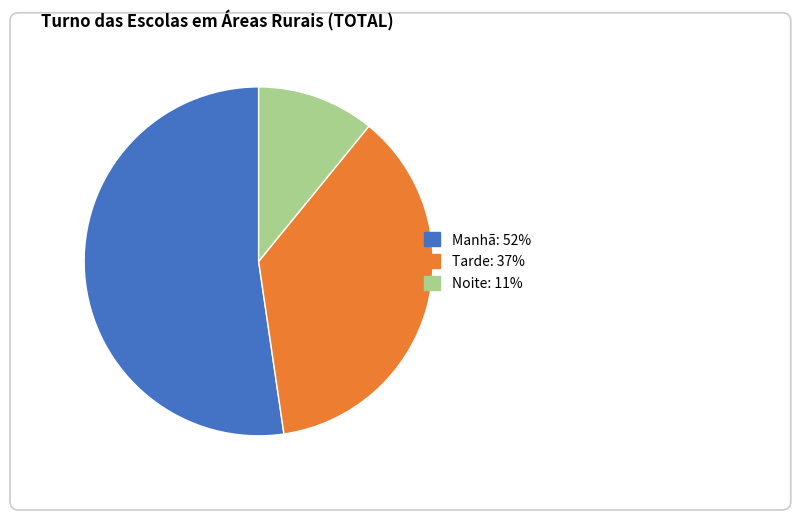

Do Manhã and Noite together represent more than half of the pie?

Yes